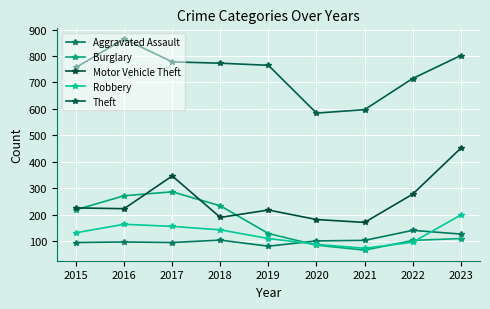

What is the sum of the Aggravated Assault values at 2016 and 2015?

190